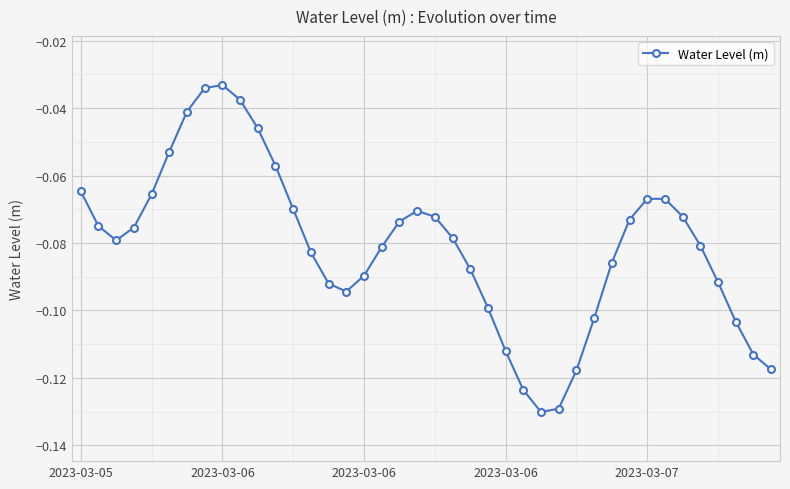

What is the difference between the second highest and second lowest values?

0.1